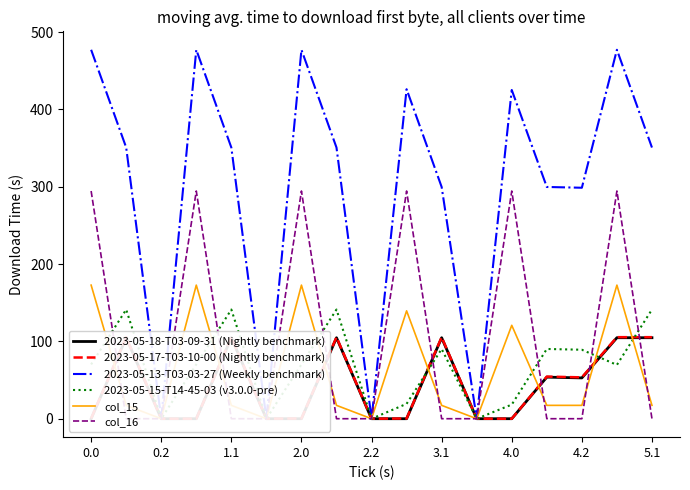

Which series changed the most between 5.1 and 15?

2023-05-13-T03-03-27 (Weekly benchmark)